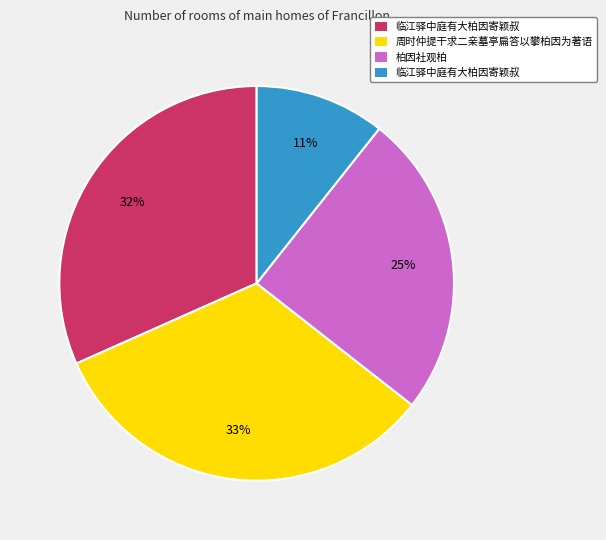

To the nearest percent, what is the difference between the largest and smallest slice percentages?

22%